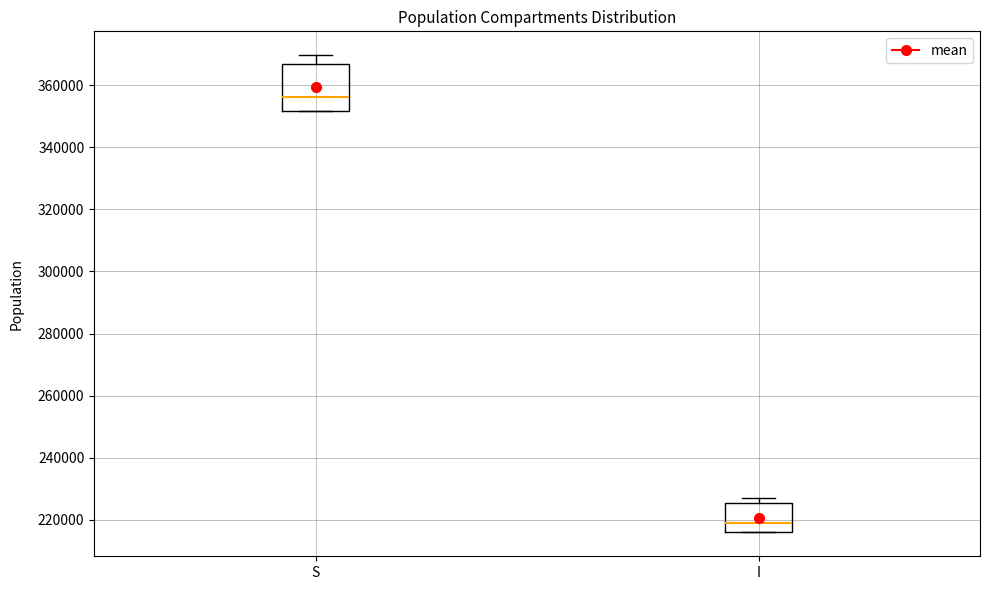

Which box is the tallest, from its lower edge to its upper edge?

S